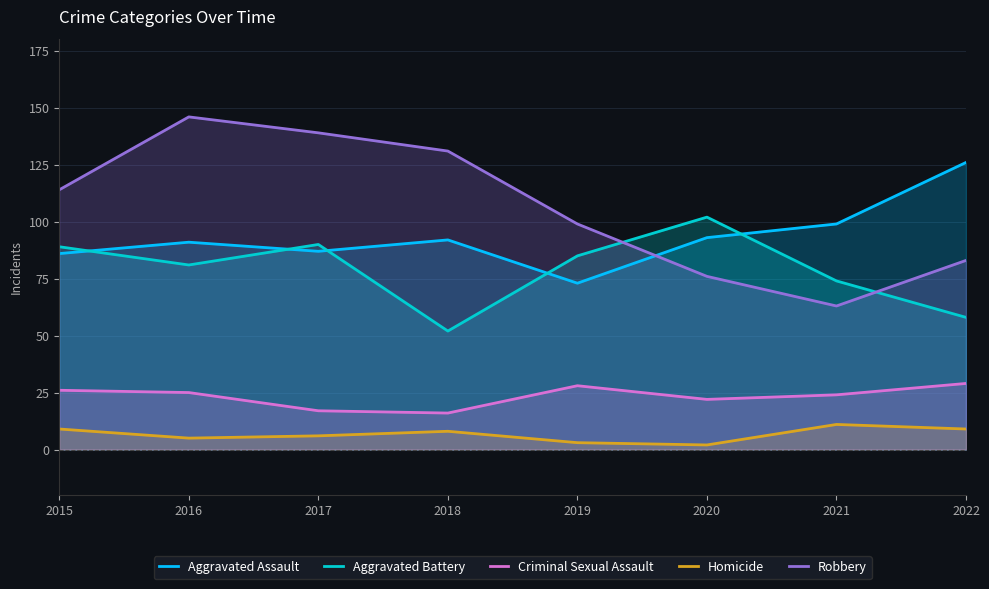

What is the value of the Aggravated Assault point at the 3rd from the left?

87